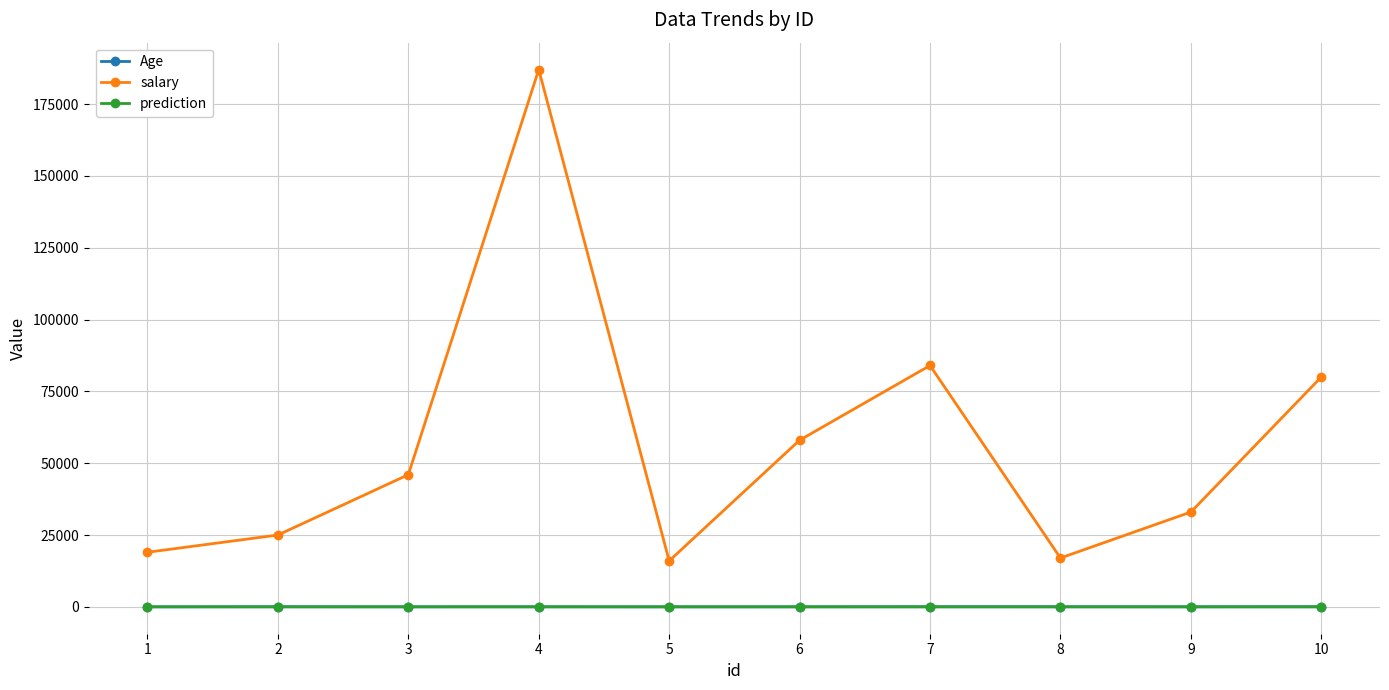

The salary series shows 70634 at 3. True or false?

False